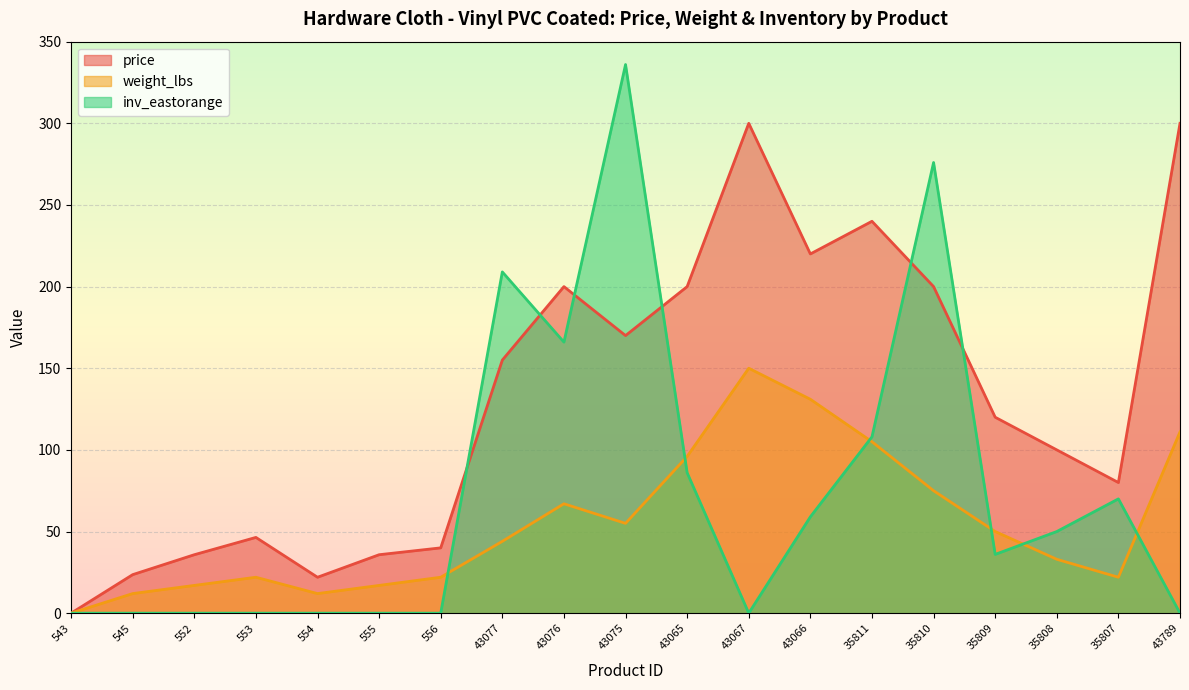

Which series has the largest total across all categories?

price